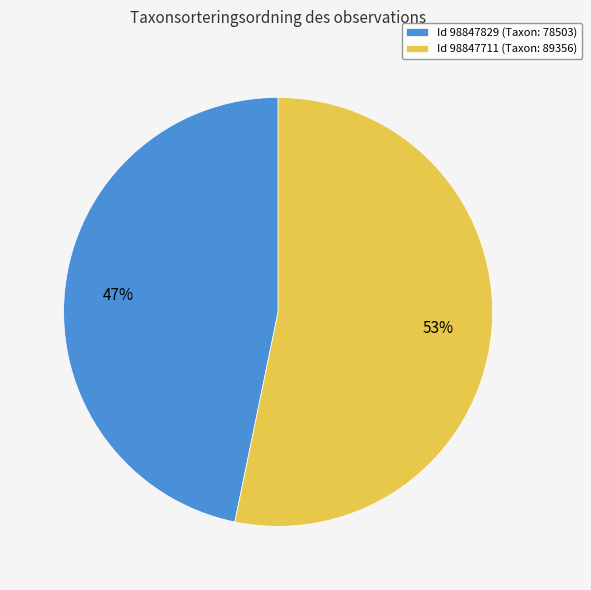

What percentage is the Id 98847829 (Taxon: 78503) slice, to the nearest percent?

47%